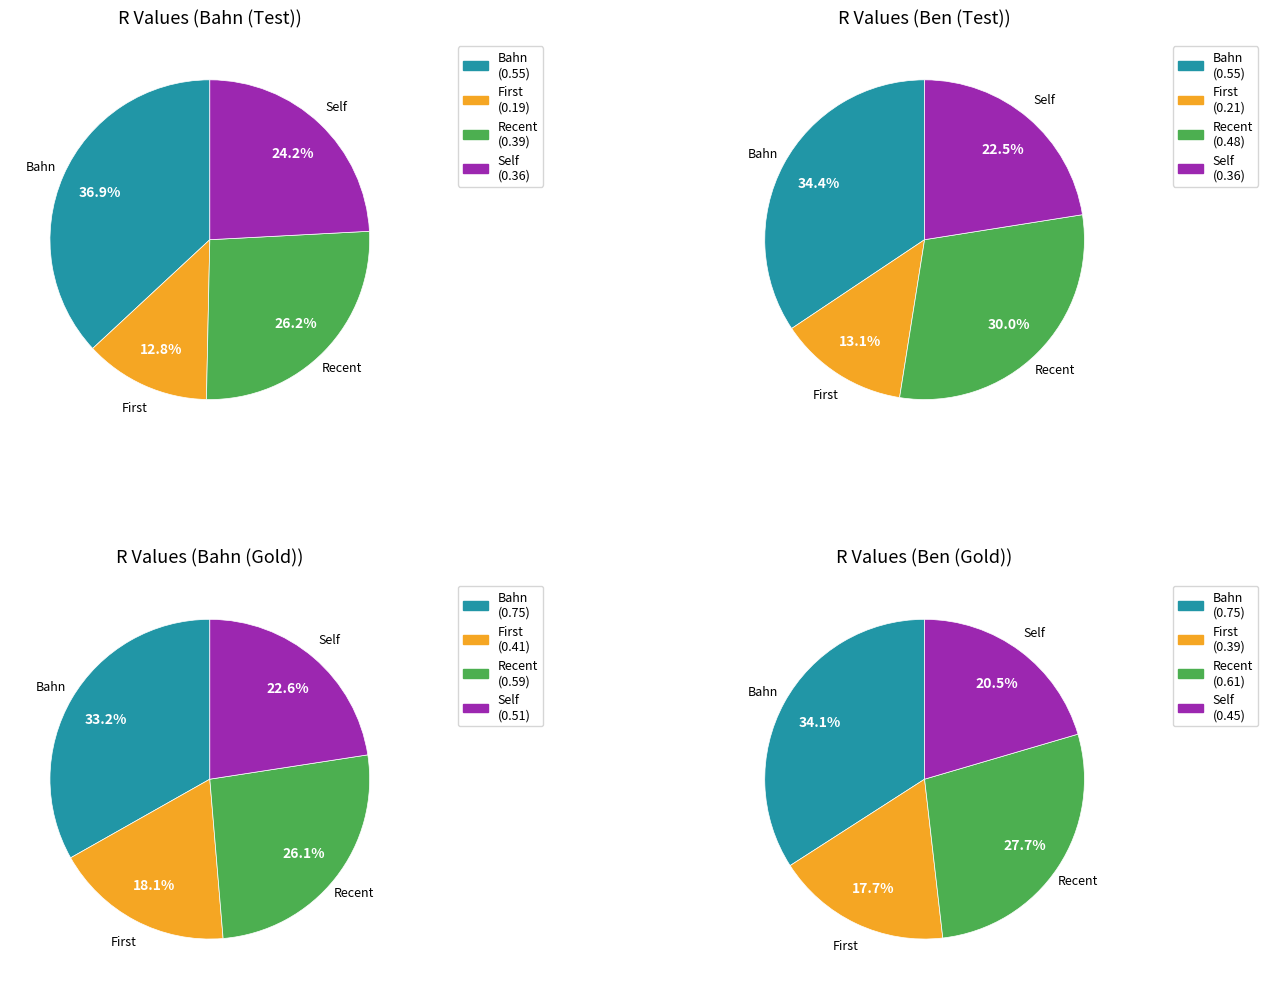

Between Recent and Self, which series saw the biggest shift?

Ben